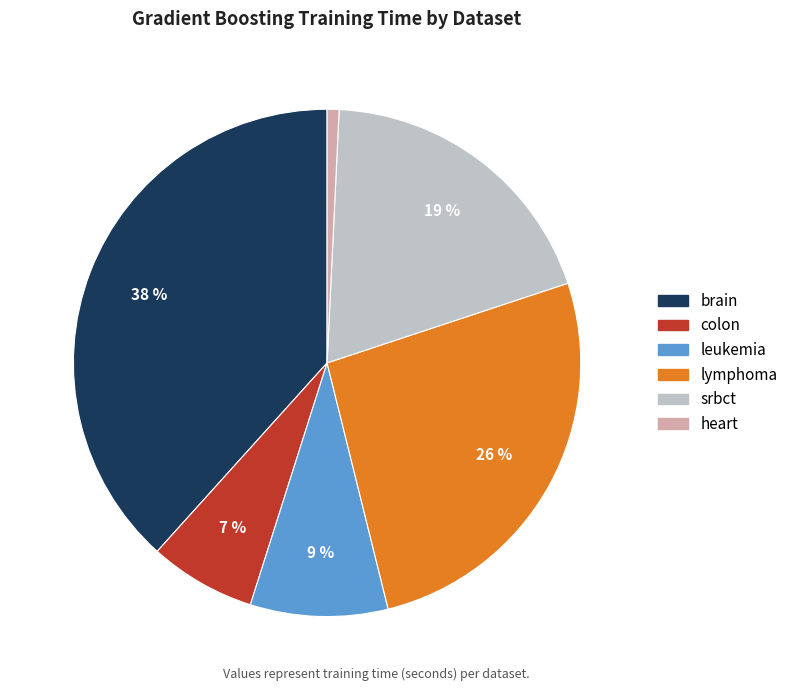

Do heart and brain together represent more than half of the pie?

No